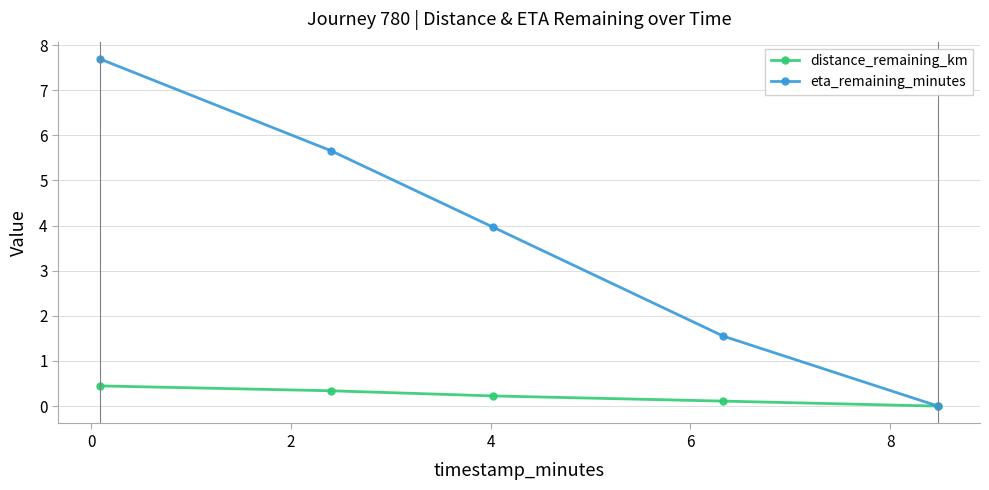

True or false: eta_remaining_minutes has more than 1 points higher than both neighbors.

False